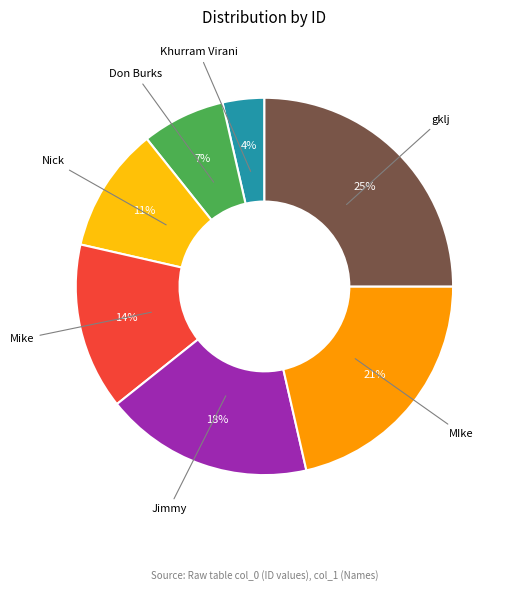

Count the number of slices in the pie.

7